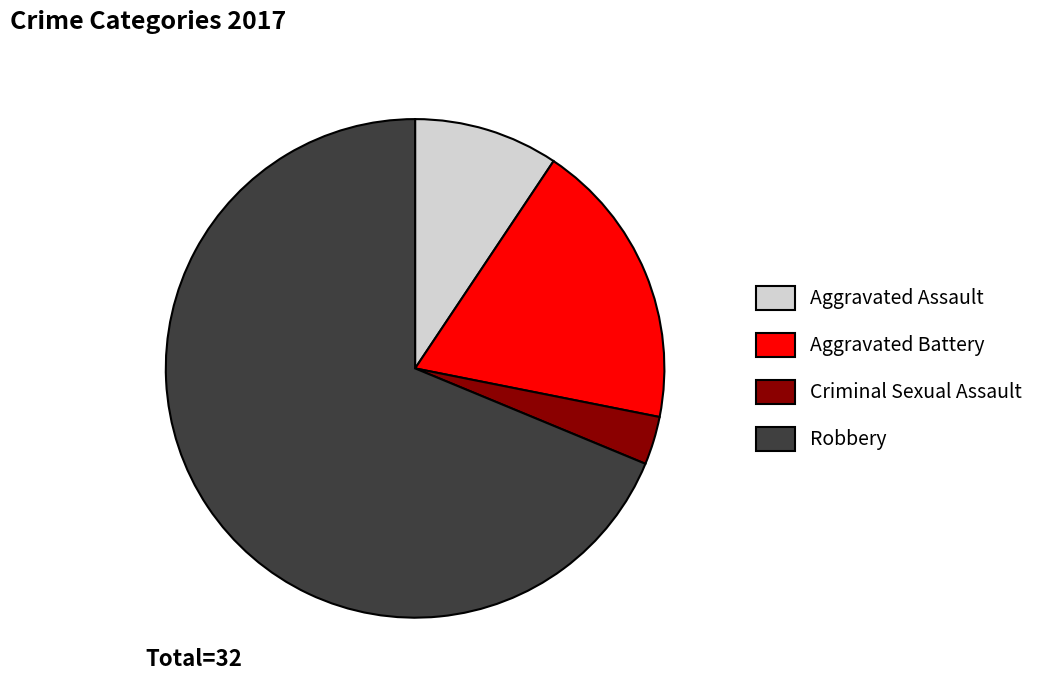

Does any single category account for the majority?

Yes